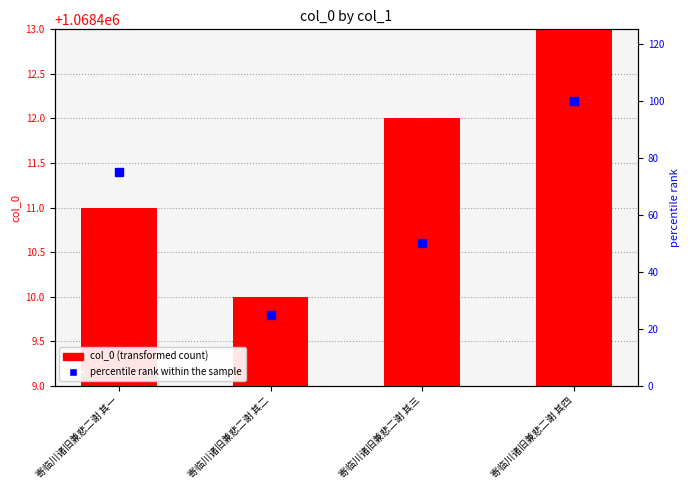

Which series has the largest total across all categories?

col_0